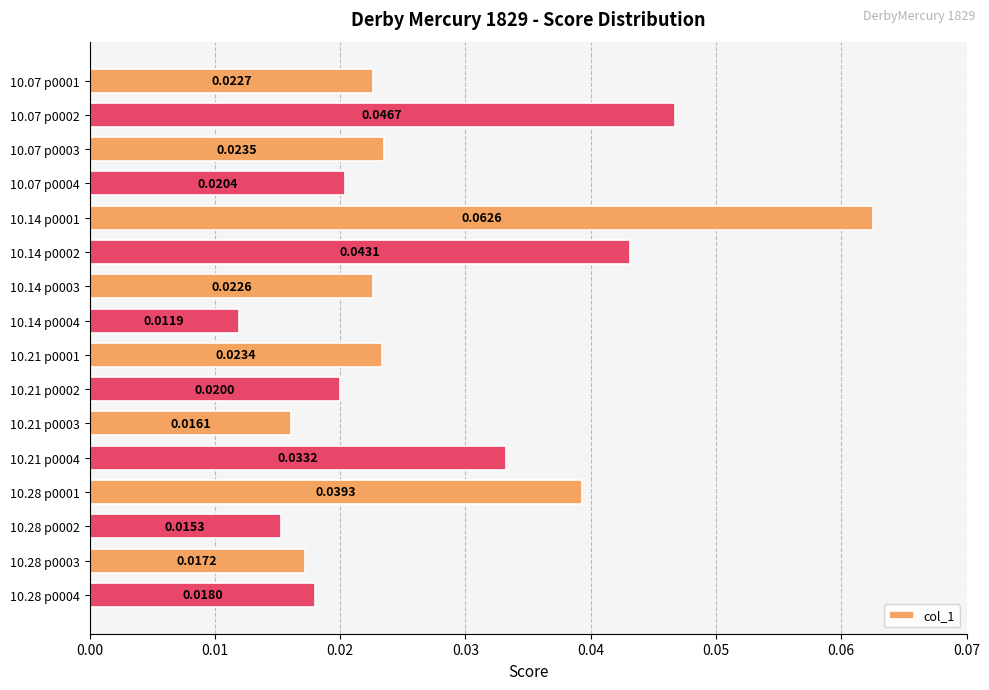

List the labels in order of value, largest first.

10.14 p0001, 10.07 p0002, 10.14 p0002, 10.28 p0001, 10.21 p0004, 10.07 p0003, 10.21 p0001, 10.07 p0001, 10.14 p0003, 10.07 p0004, 10.21 p0002, 10.28 p0004, 10.28 p0003, 10.21 p0003, 10.28 p0002, 10.14 p0004